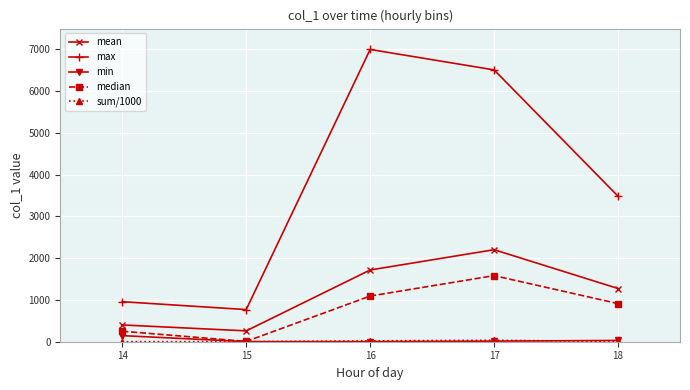

What is the sum of the mean values at 16 and 15?

1978.1